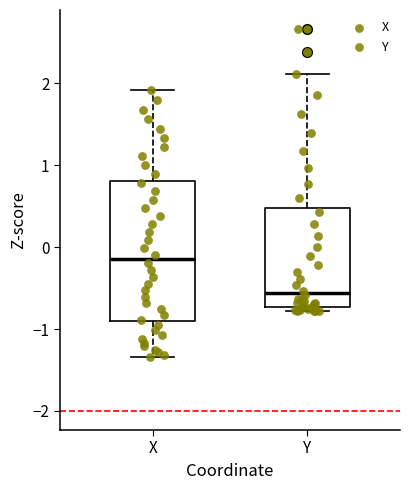

Which box's median line is the highest?

X